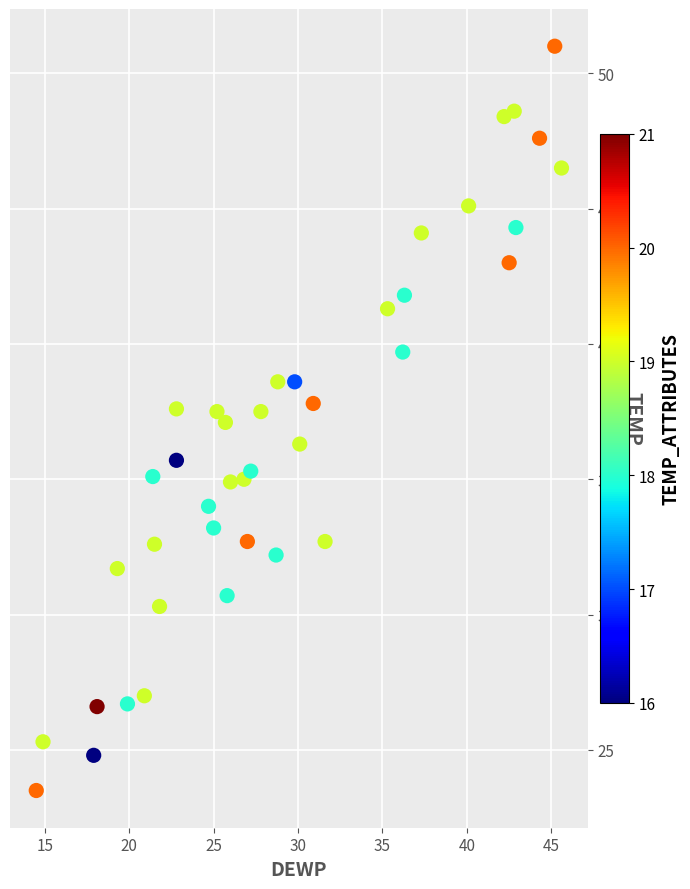

What is the range of X values (max minus min)?

31.1